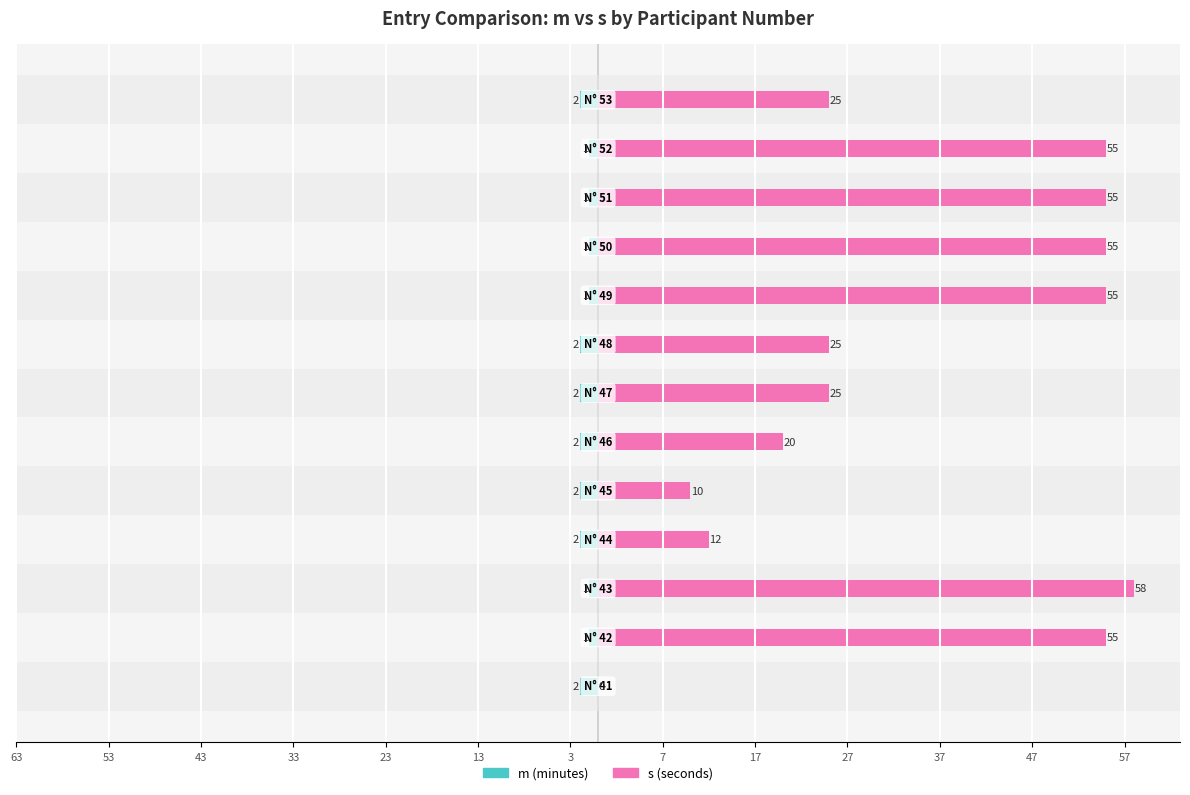

What are all the series names shown in the legend?

m, s